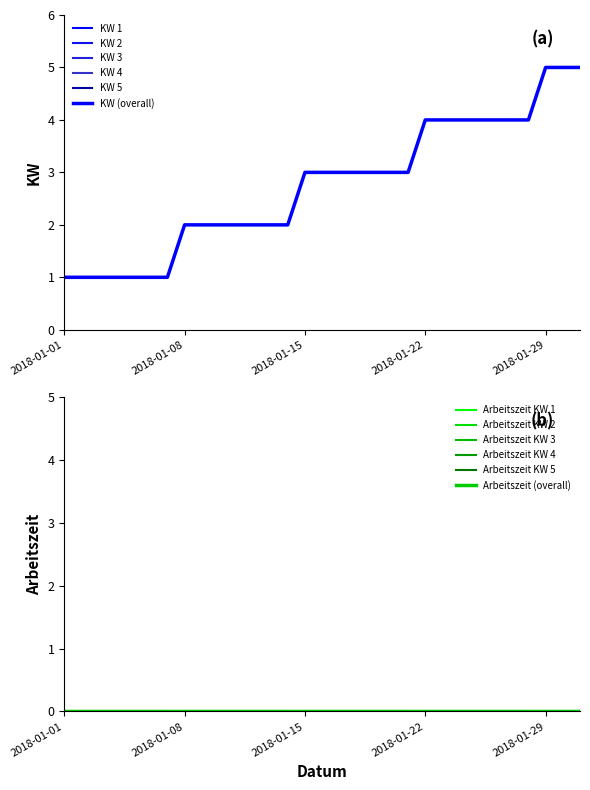

What is the ratio of the value at 2018-01-17 to the value at 2018-01-16?

1.0